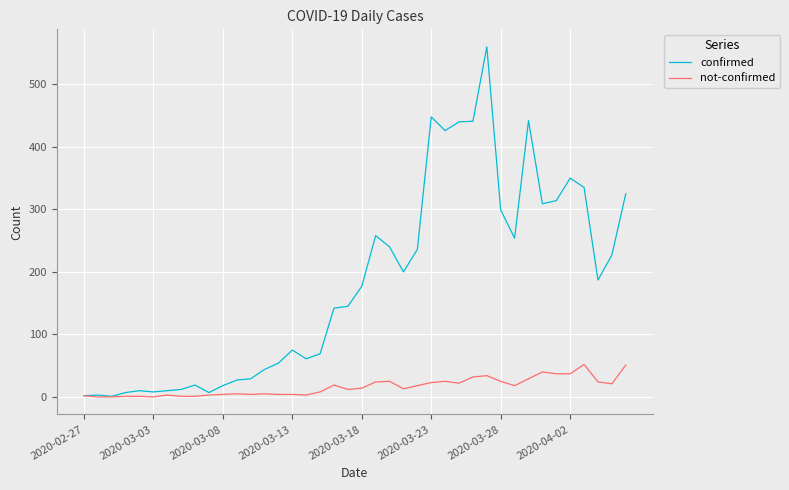

Which series has the widest spread of values?

confirmed